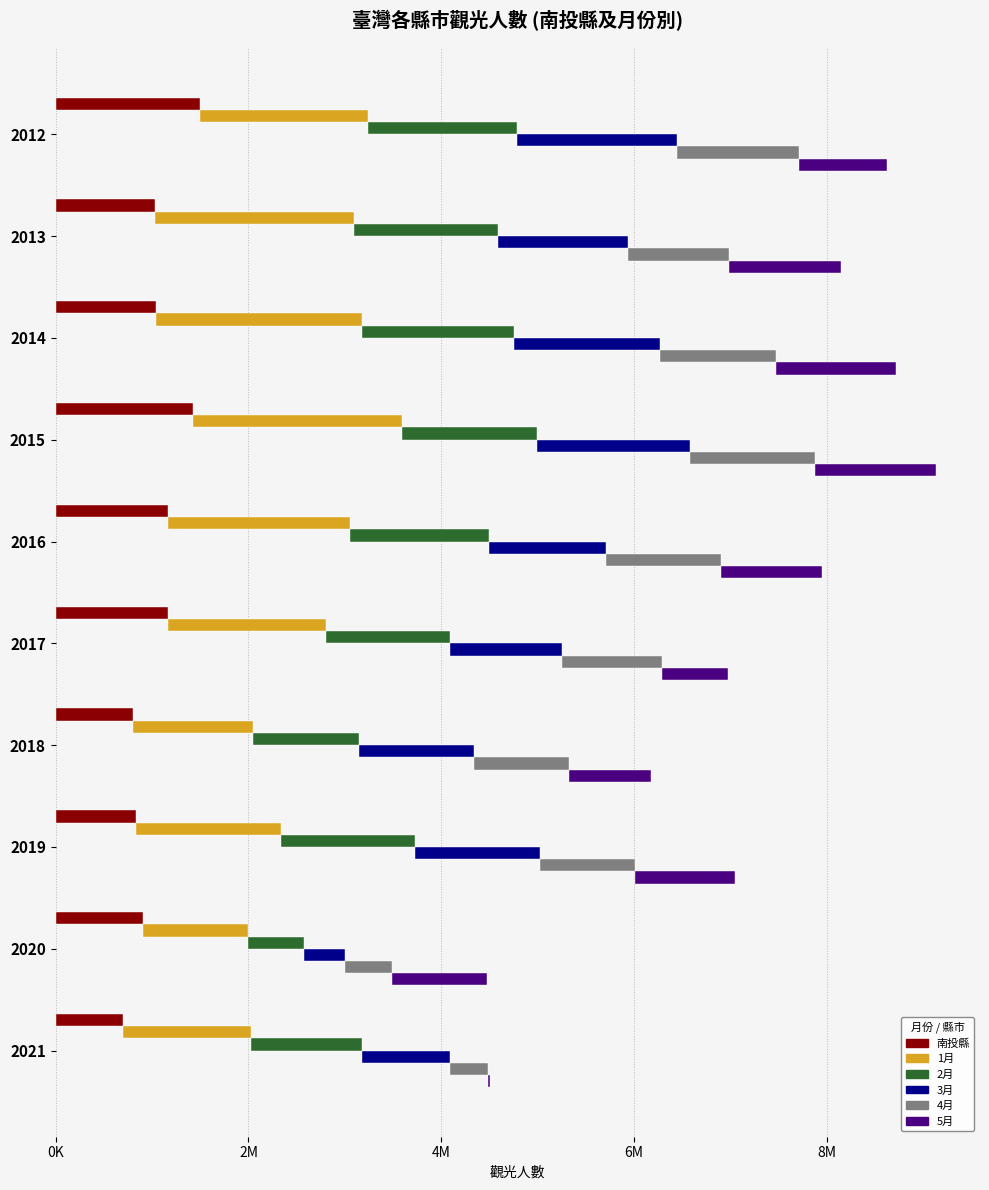

What is the value of the 5月 bar at the 9th from the left?

984558